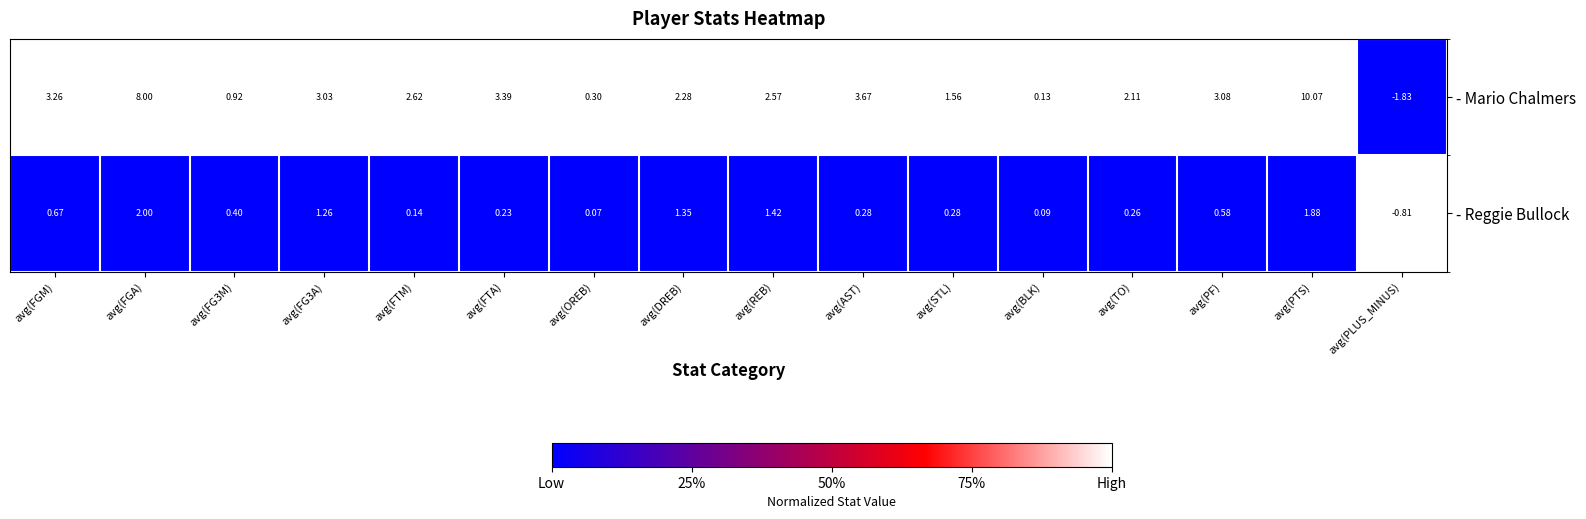

Rank the series at avg(FG3A) from lowest to highest value.

- Reggie Bullock, - Mario Chalmers